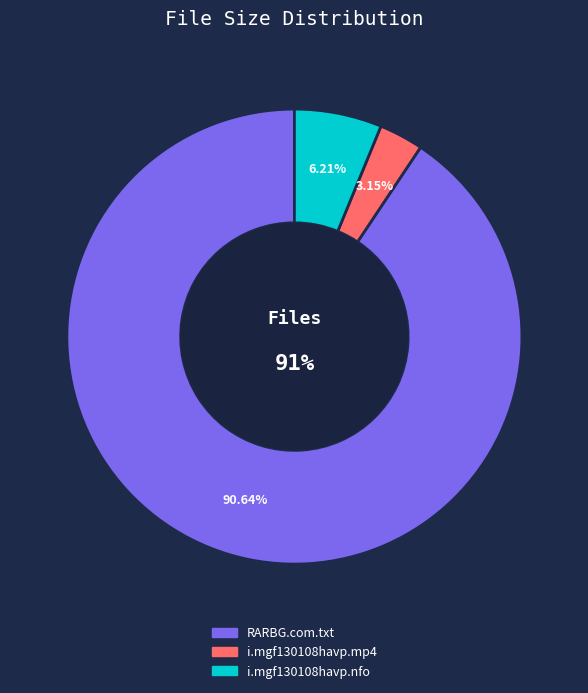

Is there a majority slice in this chart?

Yes